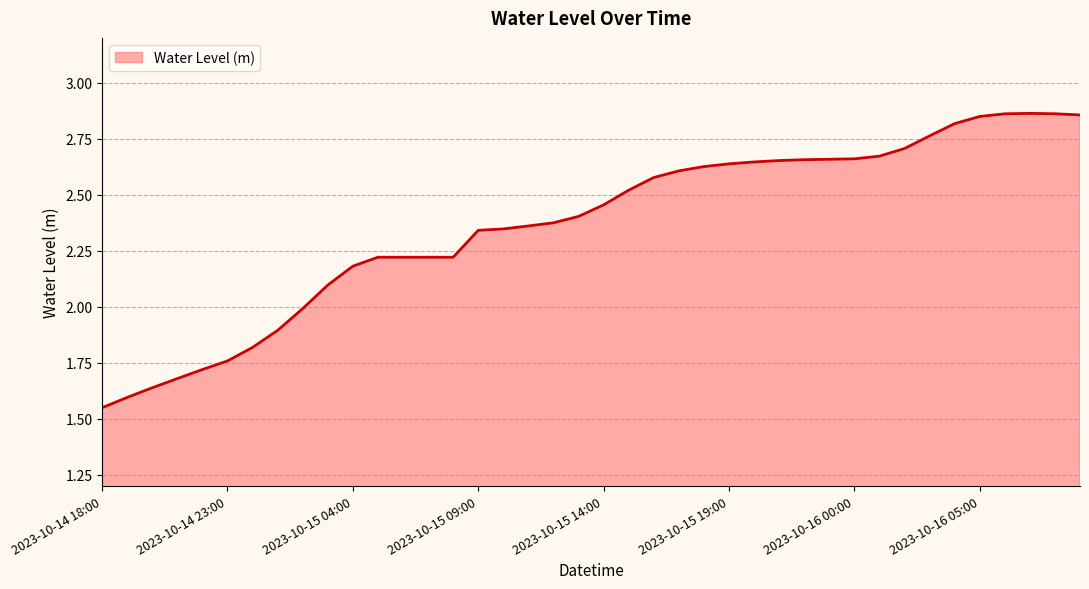

What is the difference between the maximum and minimum values?

1.3